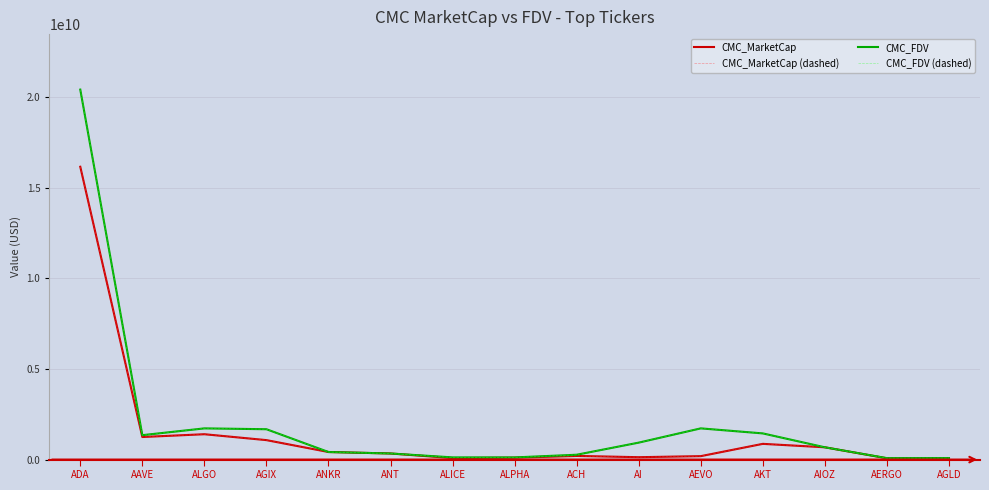

Does the chart have visible grid lines?

Yes